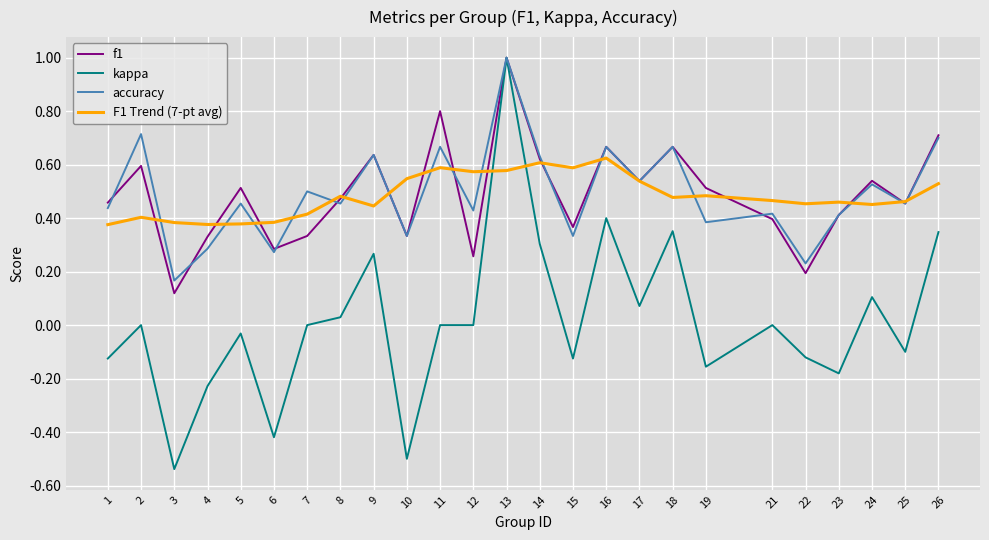

Is the value of accuracy at 13 greater than the value of F1 Trend (7-pt avg) at 6?

Yes